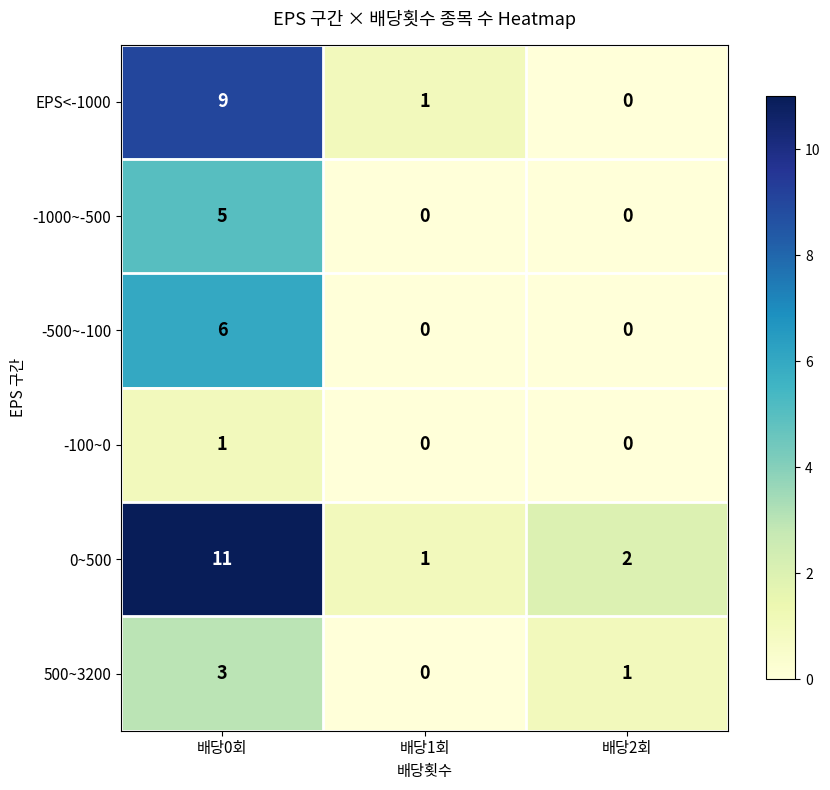

What is the total value across all series at 배당0회?

35